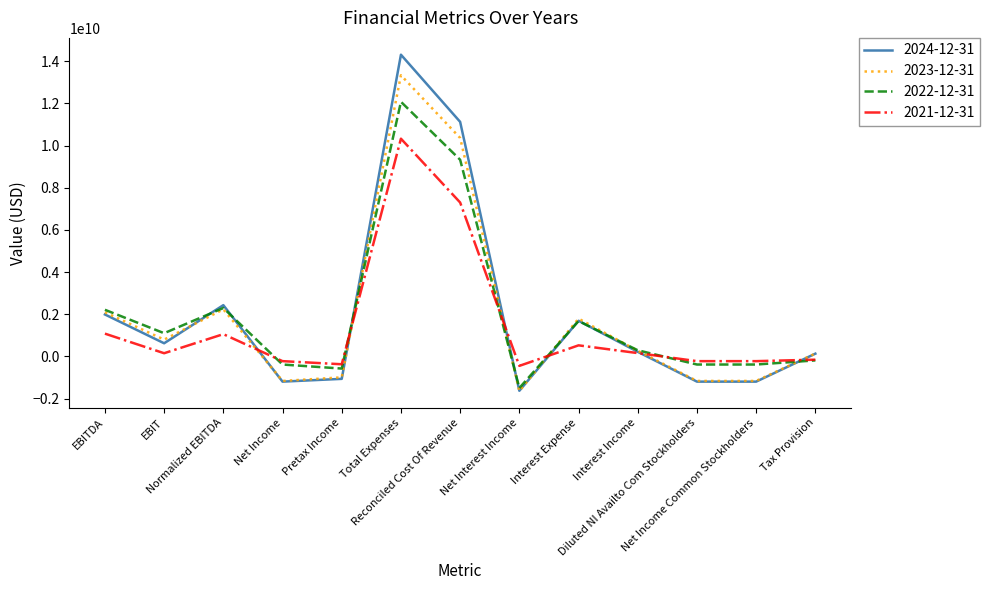

What position from the right is EBIT?

12